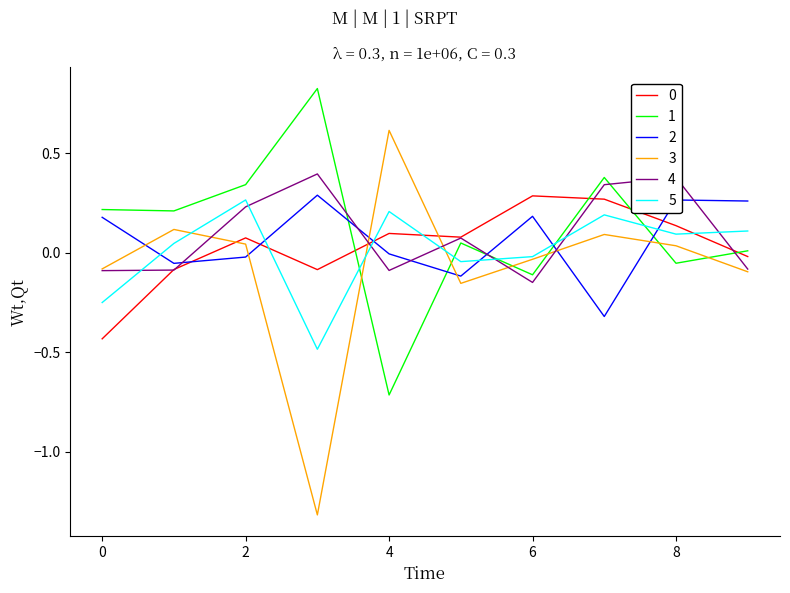

Does the chart display data point markers on the line(s)?

No